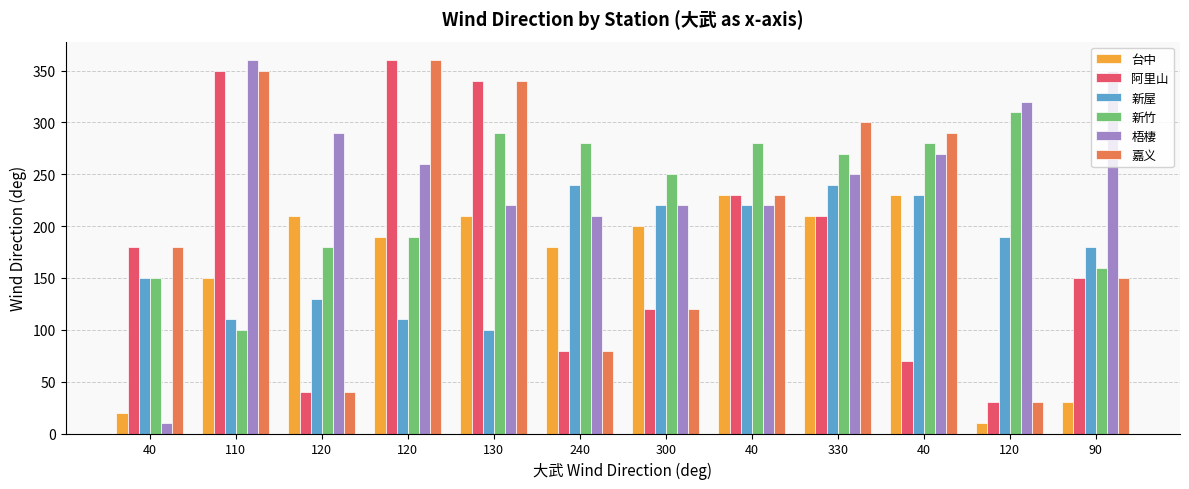

List the series in order of their peak value, highest first.

阿里山, 梧棲, 嘉义, 新竹, 新屋, 台中